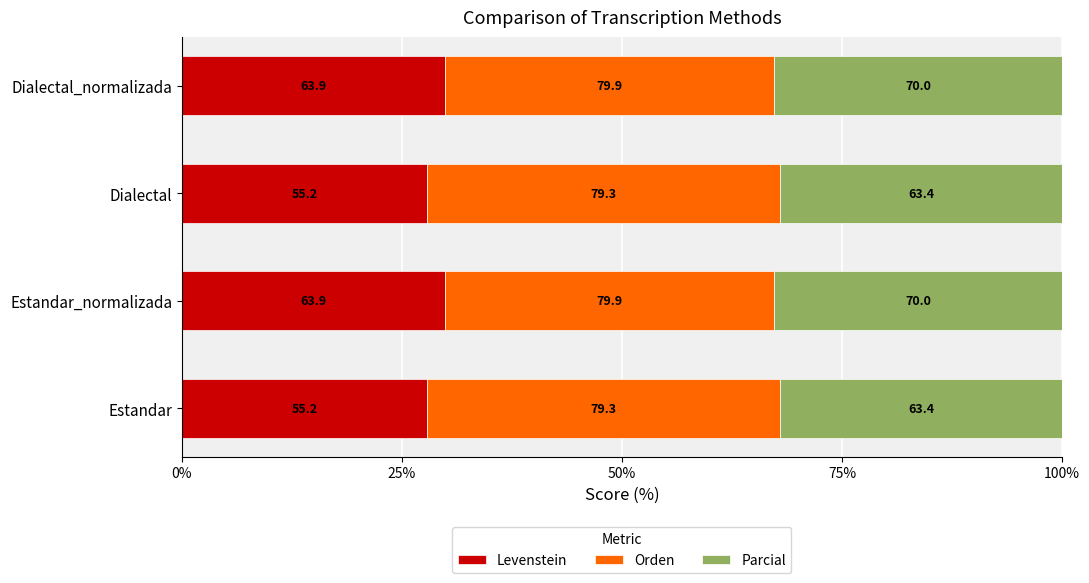

Rank the series by their average value, from lowest to highest.

Levenstein, Parcial, Orden